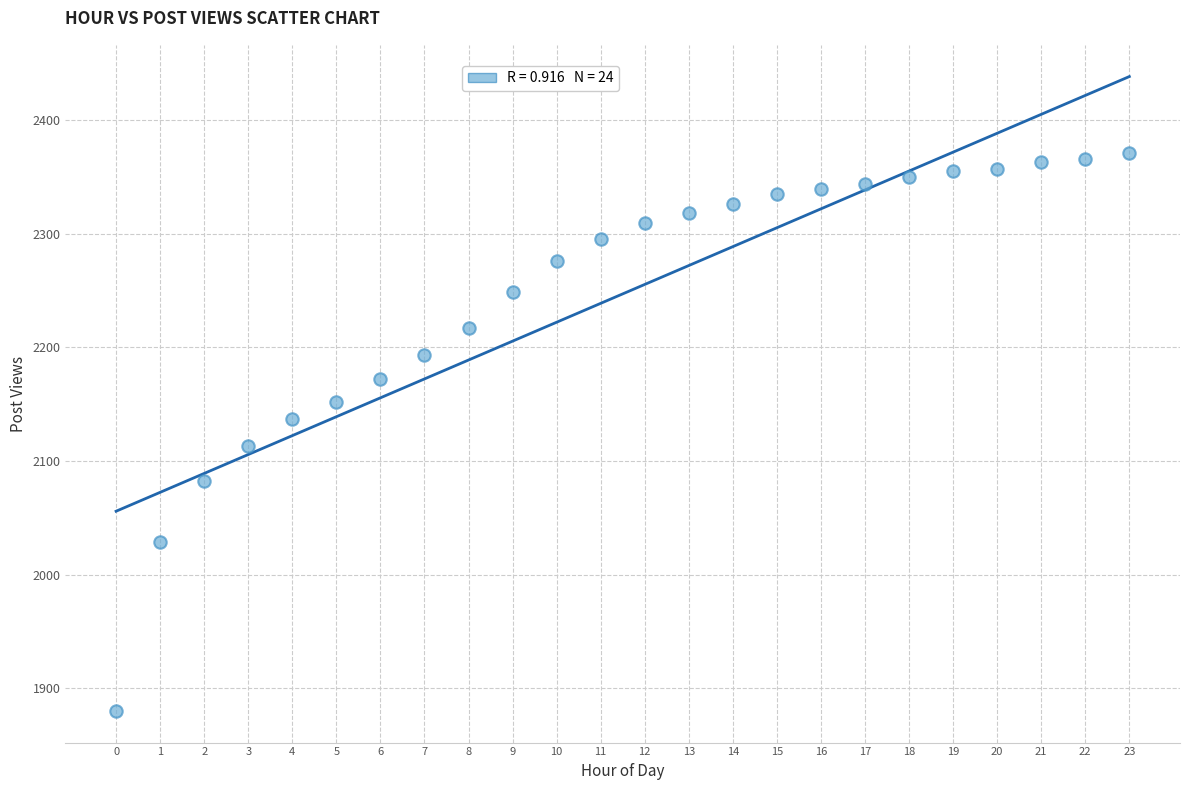

What is the range of Y values (max minus min)?

491